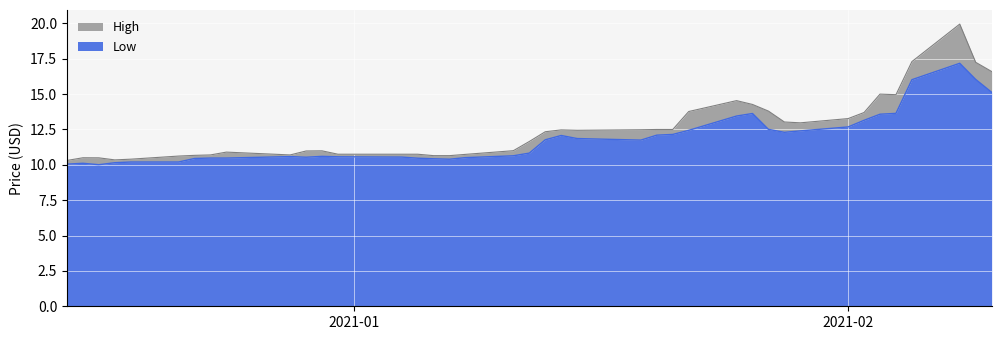

What is the minimum value for Low?

10.0